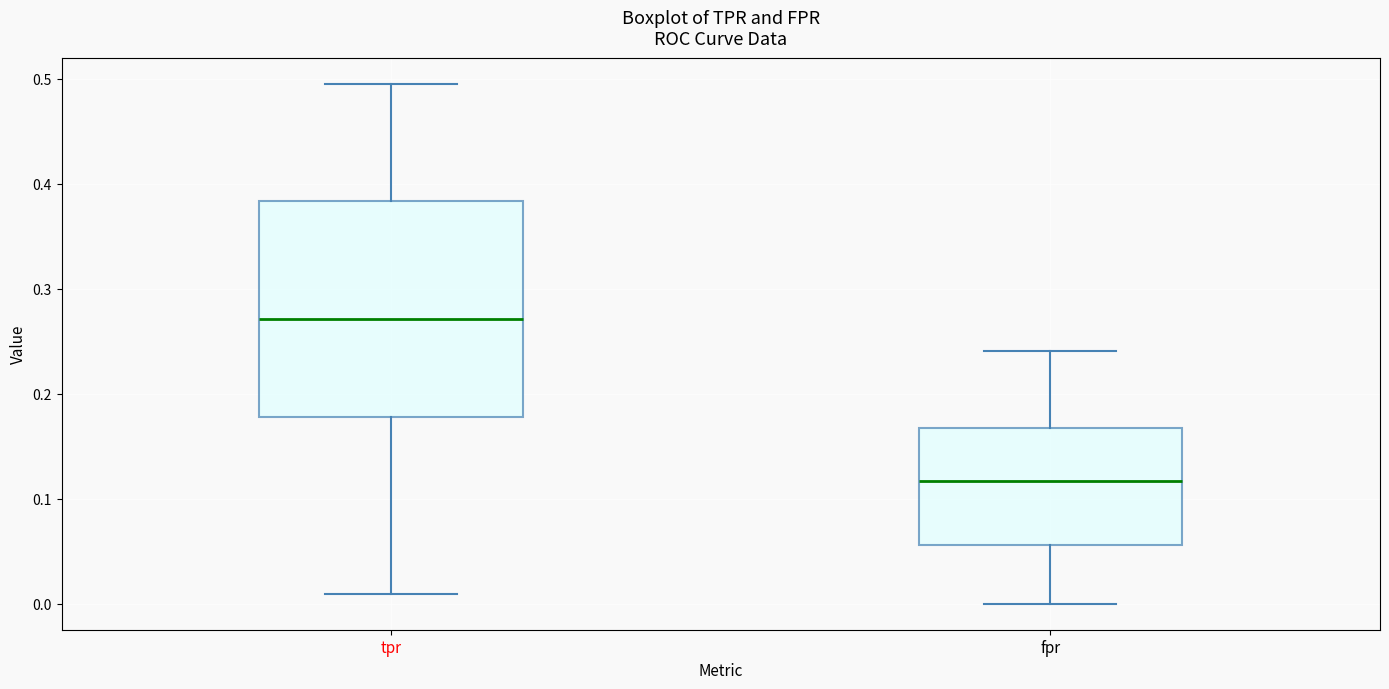

Where does the upper whisker of the box for fpr end on the y-axis? The values are not printed on the chart, so give them approximately, as read against the axis.

0.24